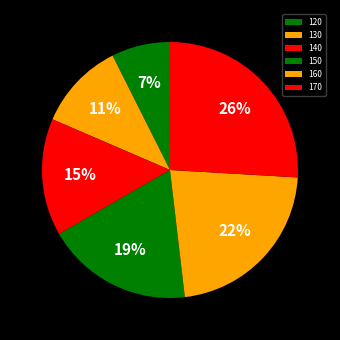

To the nearest percent, what is the difference between the largest and smallest slice percentages?

19%